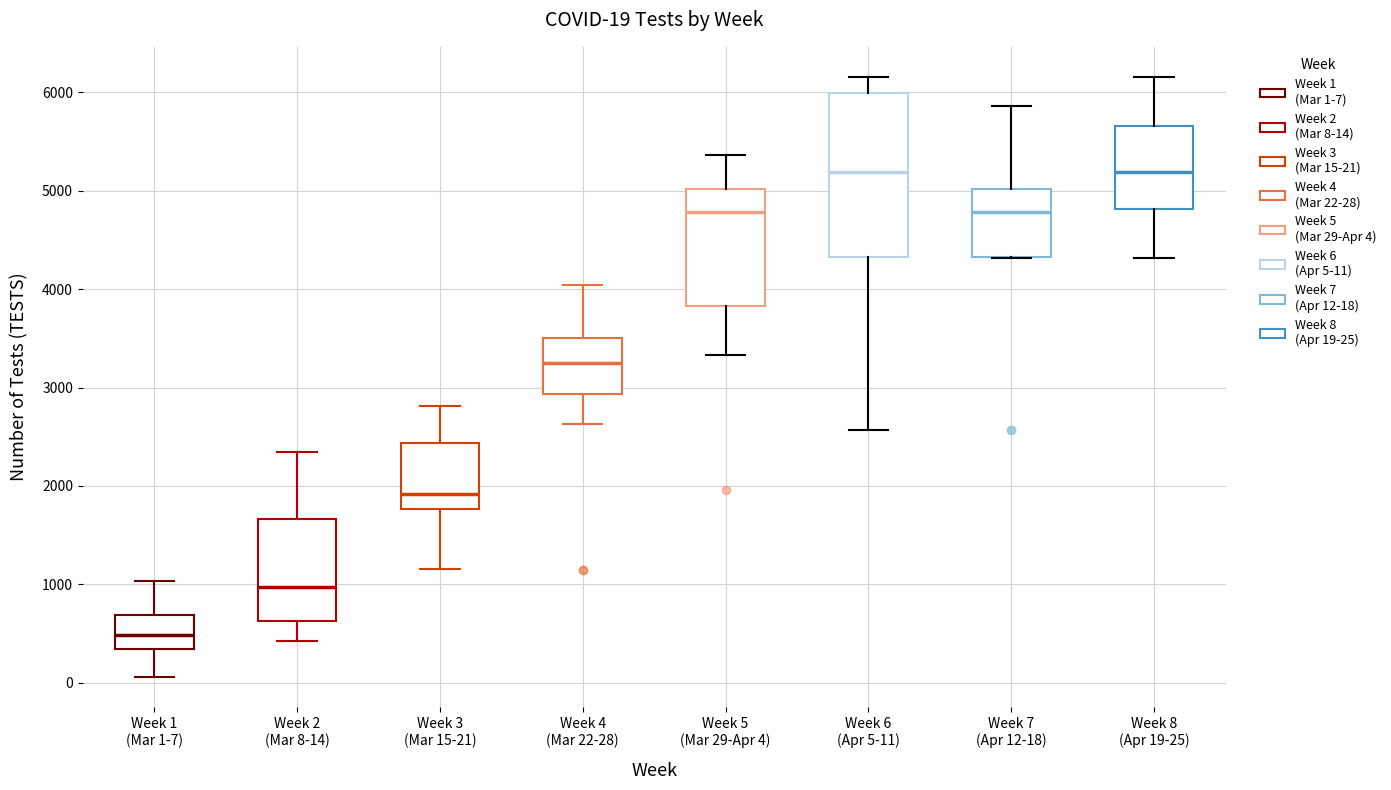

Which box is the tallest, from its lower edge to its upper edge?

Week 6 (Apr 5-11)